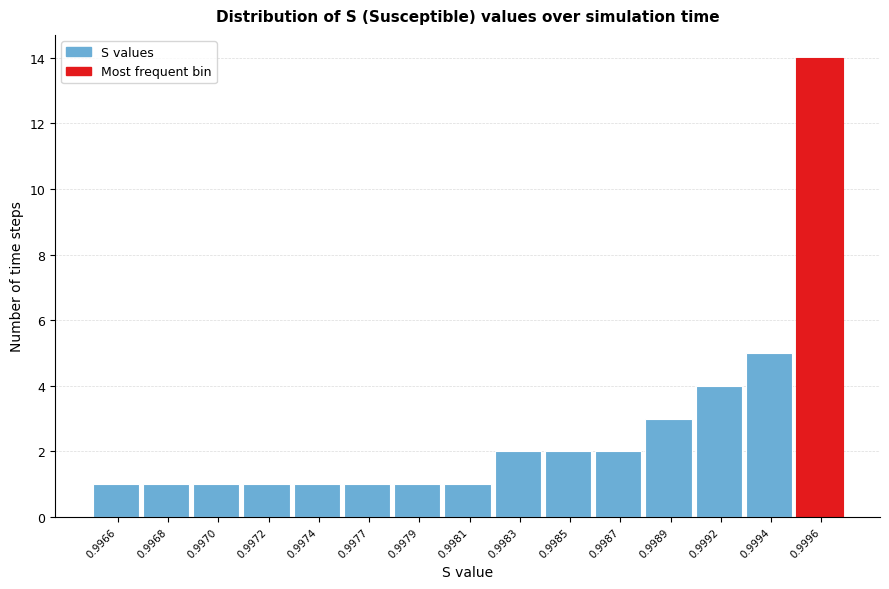

Reading left to right, what are all the values shown in this chart?

1	1	1	1	1	1	1	1	2	2	2	3	4	5	14